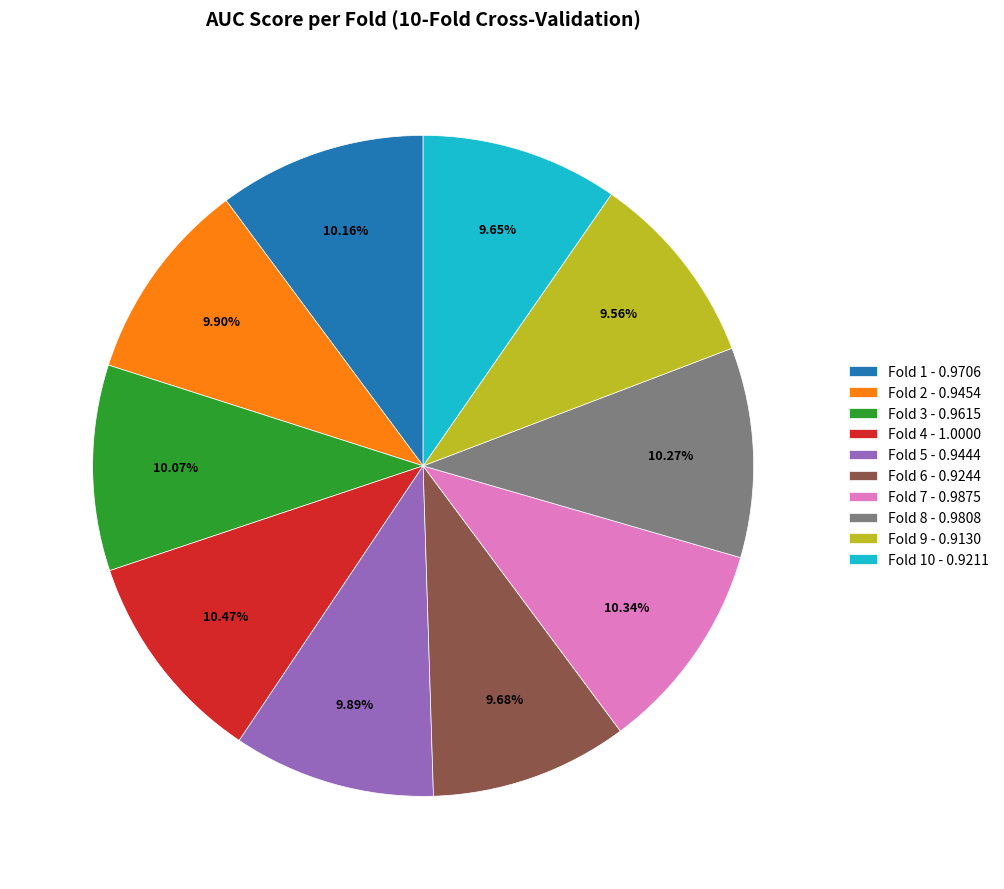

Is there a majority slice in this chart?

No